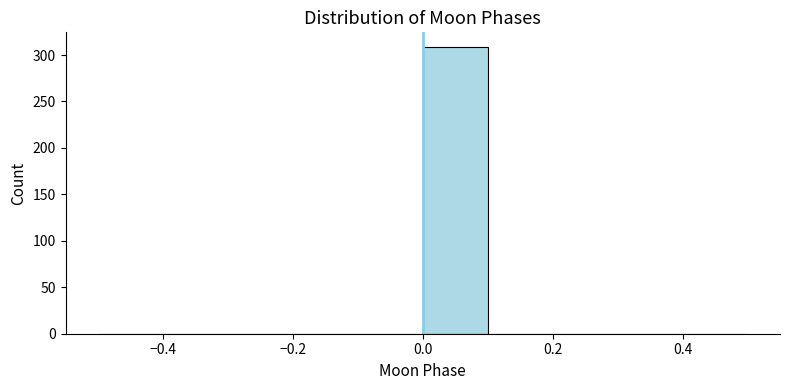

What is the height of the bar covering 0.0 to 0.1 on the x-axis? The values are not printed on the chart, so give them approximately, as read against the axis.

310